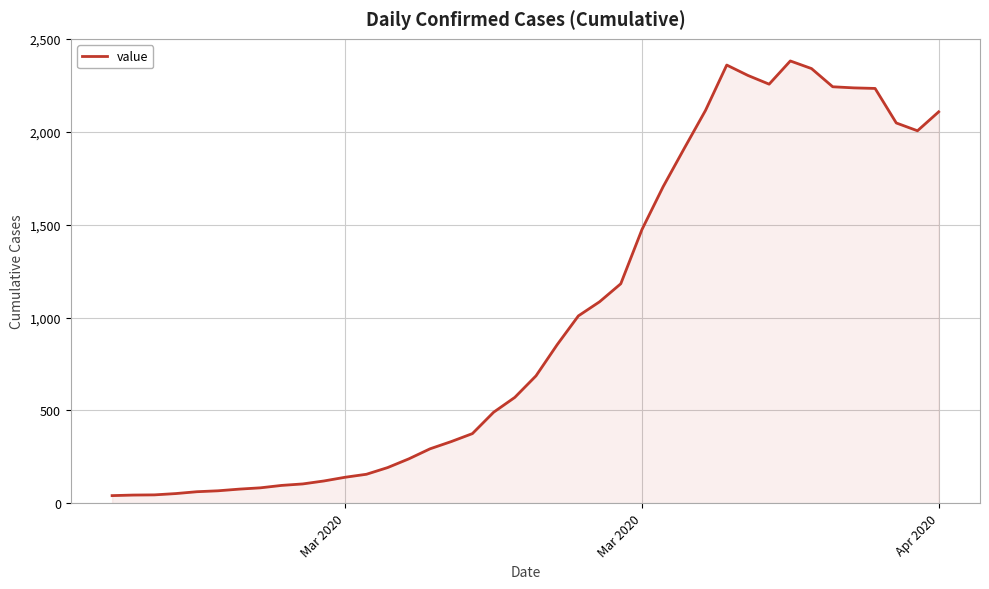

What is the greatest value displayed?

2382